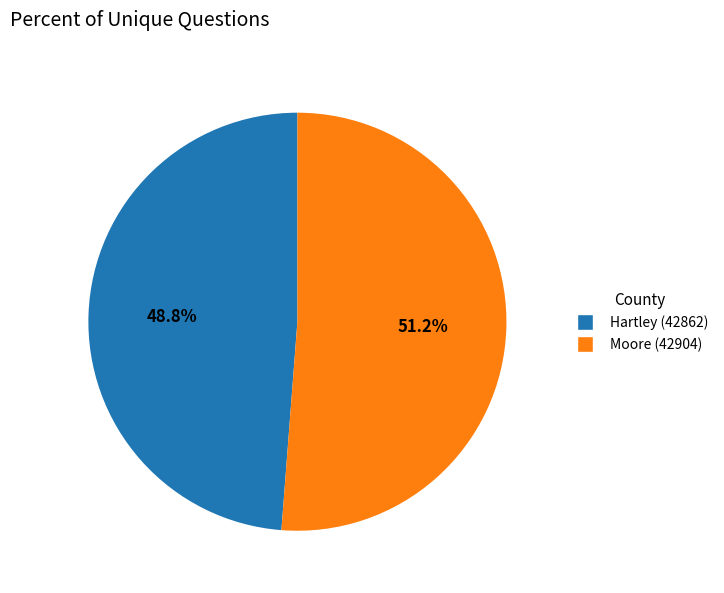

Rank the categories by value from highest to lowest.

Moore (42904), Hartley (42862)